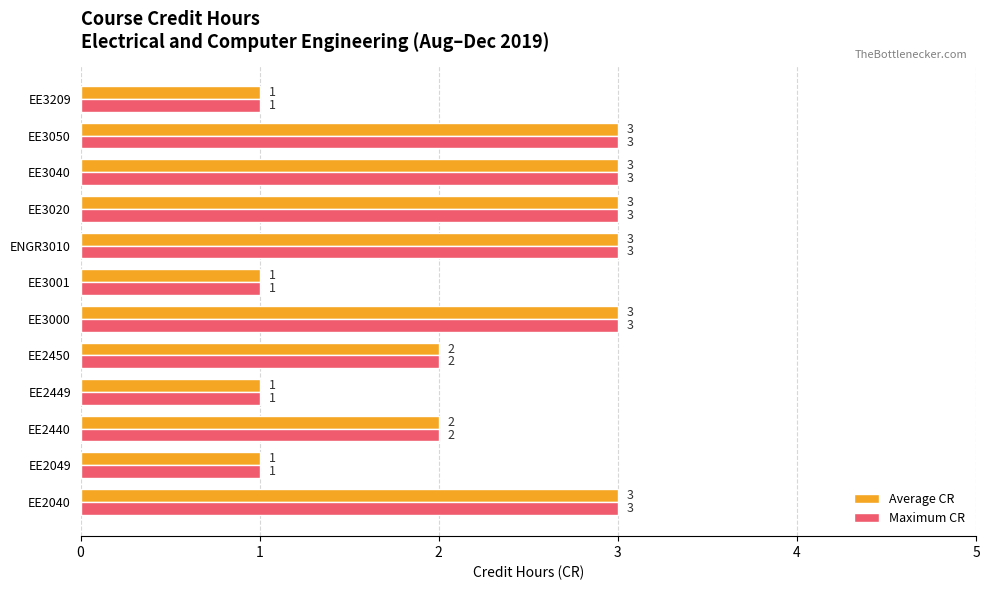

What is the sum of the Maximum CR values at EE2450 and EE3020?

5